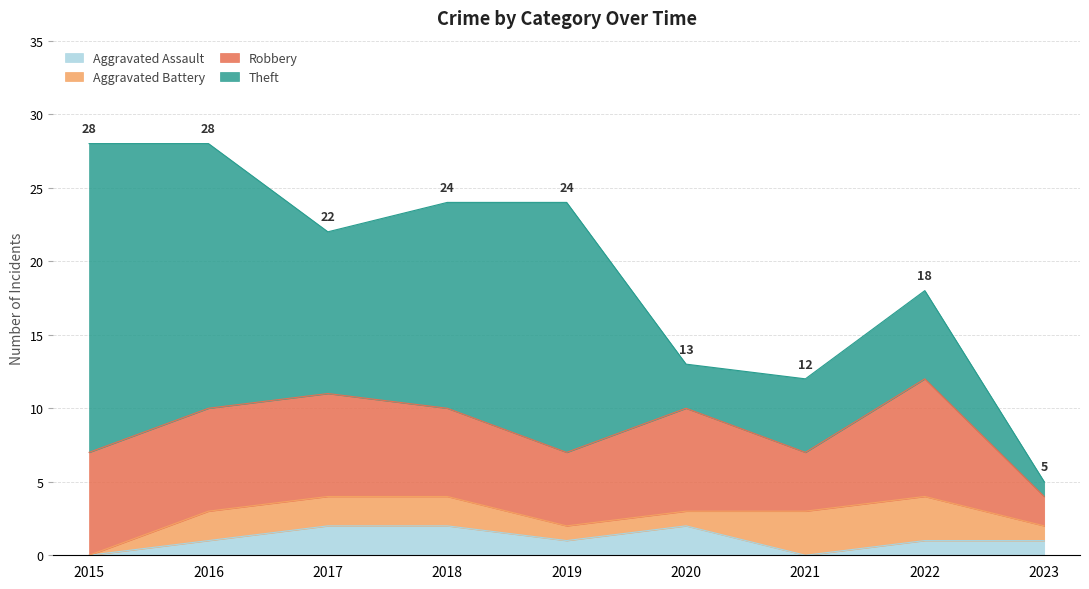

What is the difference between the highest and lowest values at 2022?

7